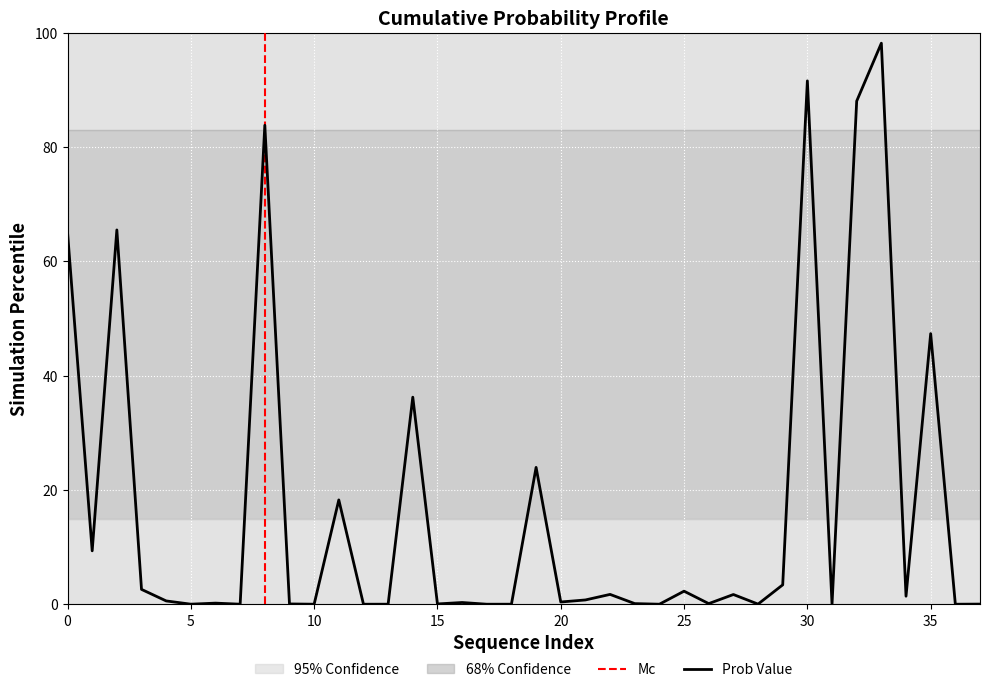

Reading left to right, extract all data points from this chart.

65.1	9.3	65.5	2.6	0.6	0.0	0.2	0.0	83.8	0.0	0.0	18.3	0.0	0.0	36.2	0.0	0.3	0.0	0.0	23.9	0.4	0.7	1.7	0.1	0.0	2.3	0.1	1.7	0.0	3.4	91.6	0.0	88.0	98.2	1.4	47.4	0.0	0.0